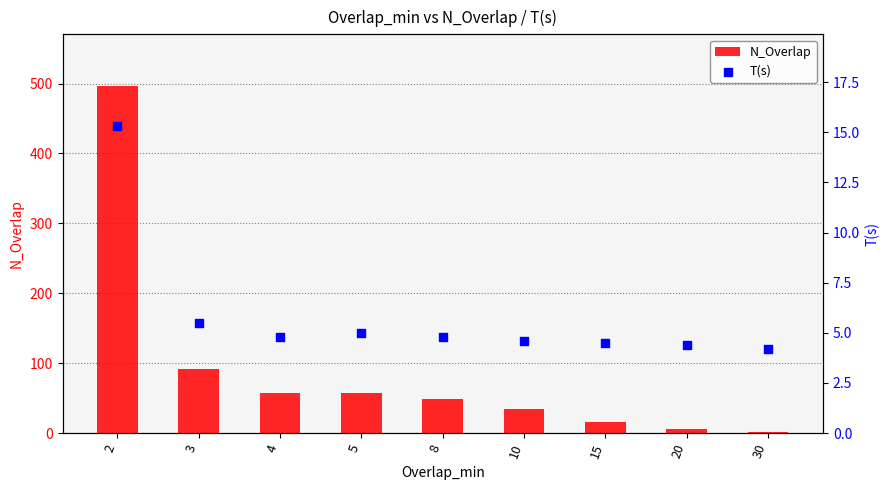

What are all the series names shown in the legend?

N_Overlap, T(s)